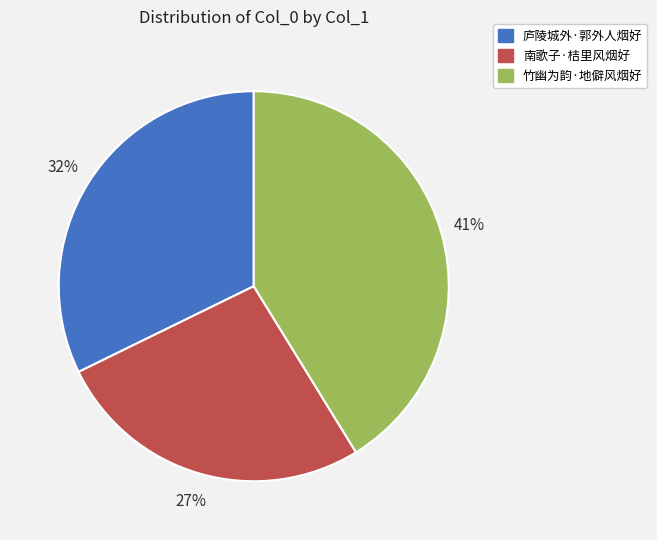

Rank the categories by value from lowest to highest.

南歌子·桔里风烟好, 庐陵城外·郭外人烟好, 竹幽为韵·地僻风烟好